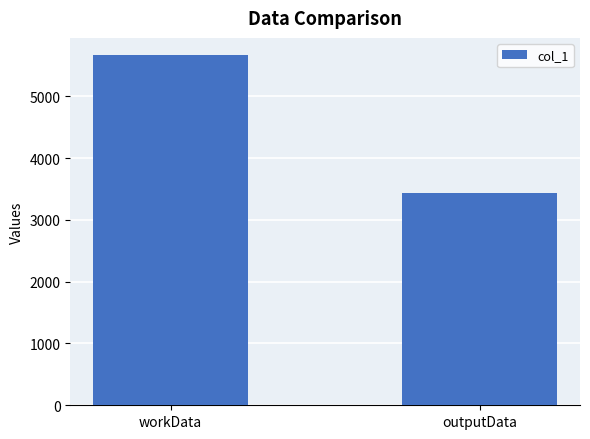

Which label corresponds to the largest value in the chart?

workData